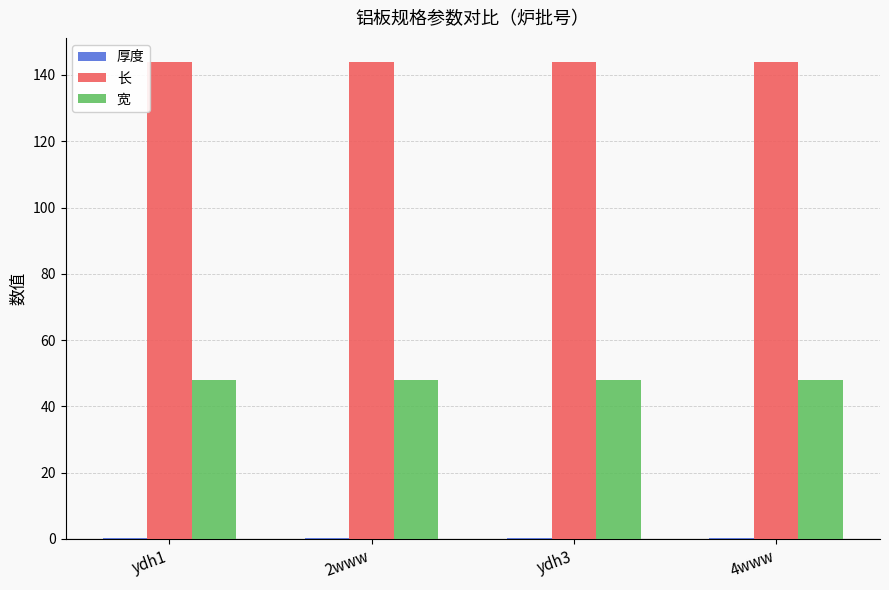

What is the sum of all 宽 values?

192.0